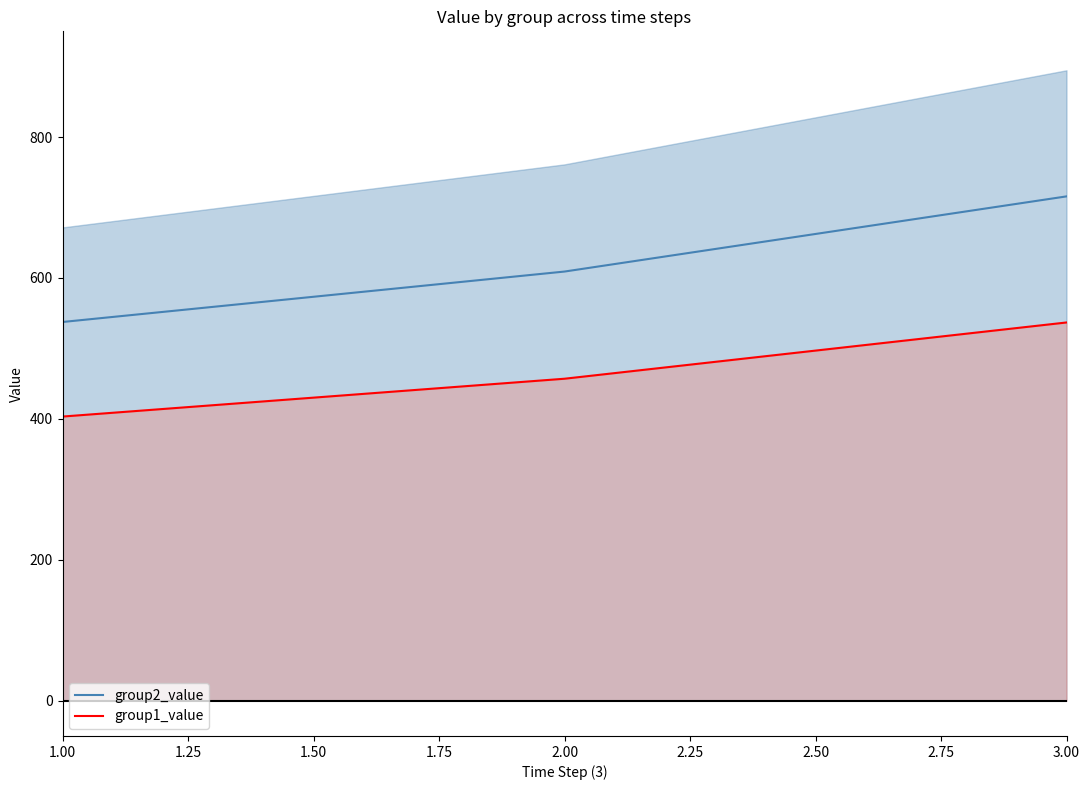

What is the average value of the group2_value series?

620.8